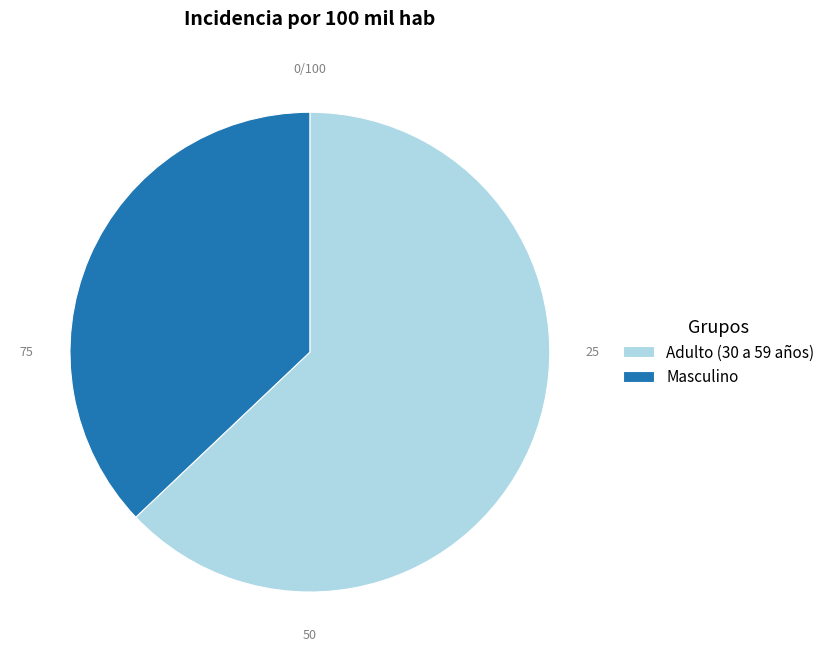

Is the sum of Masculino and Adulto (30 a 59 años) greater than half?

Yes